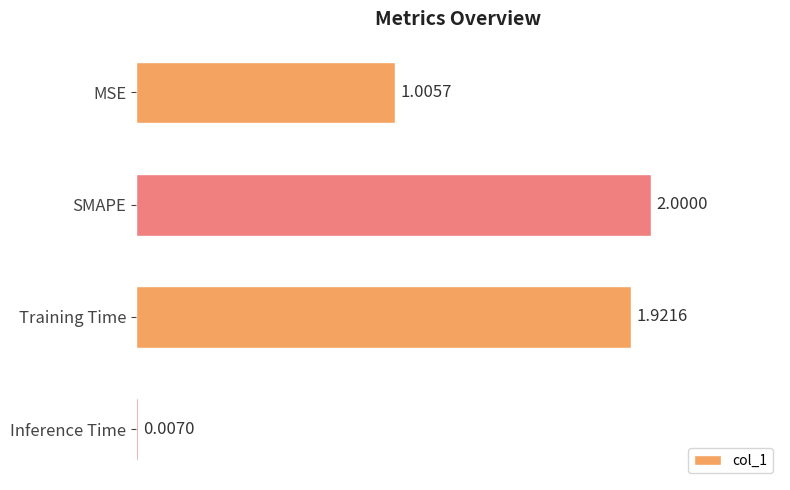

What is the greatest value displayed?

2.0